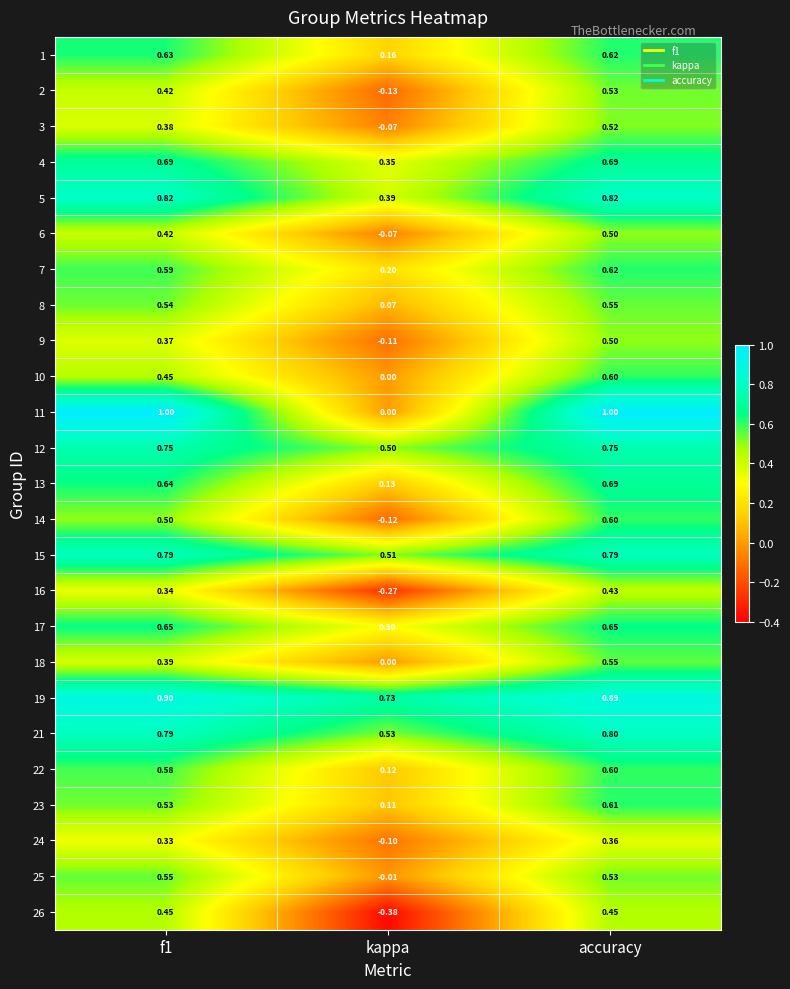

Which category has the lowest value across all series?

kappa